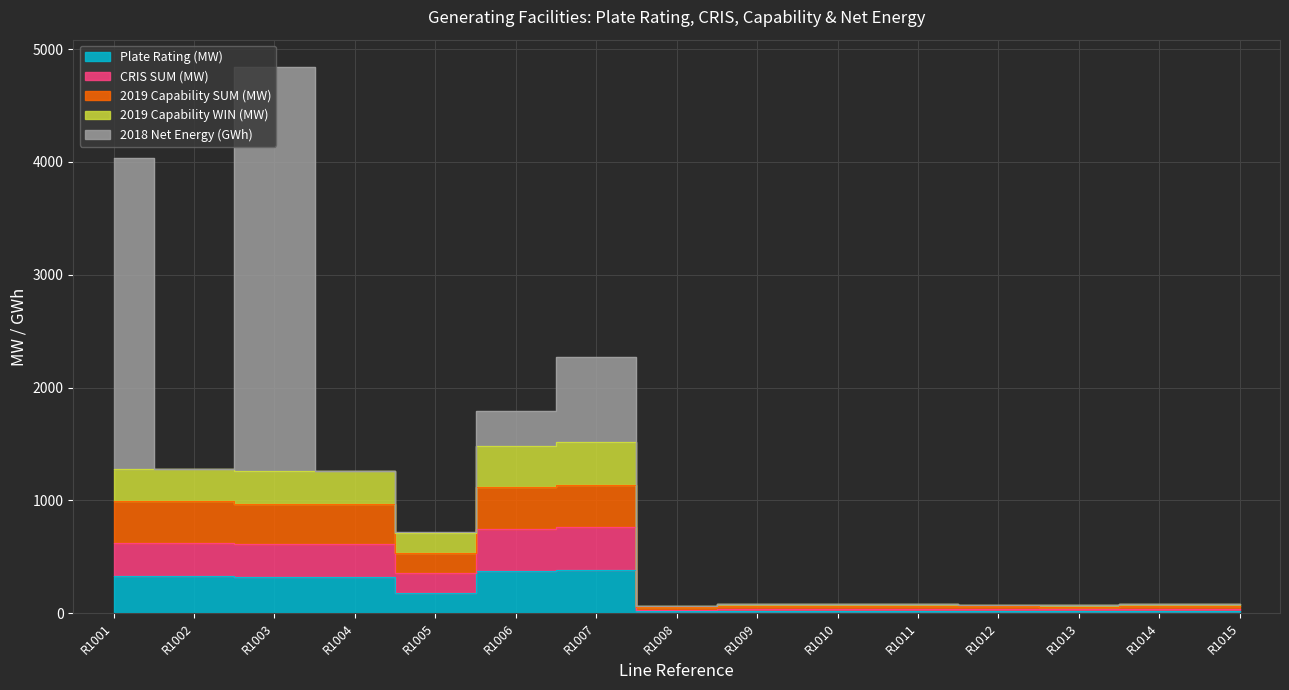

How many data points in Plate Rating (MW) are less than 20?

1